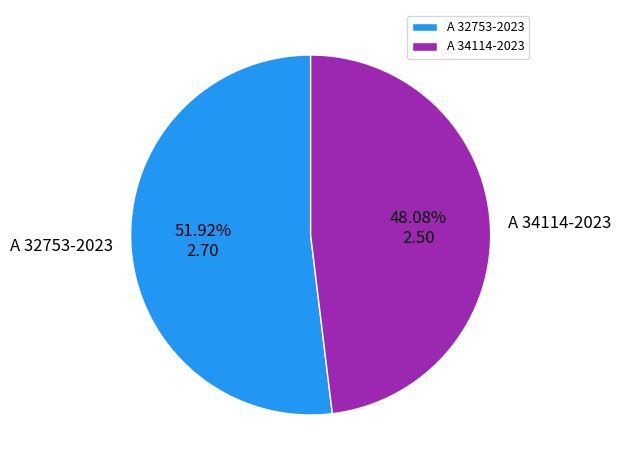

Rank the categories by value from lowest to highest.

A 34114-2023, A 32753-2023